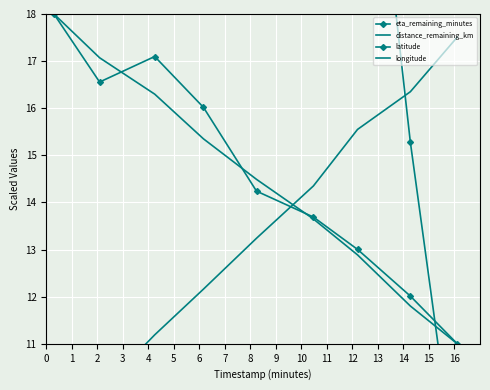

Which category has the lowest value in the eta_remaining_minutes series?

8